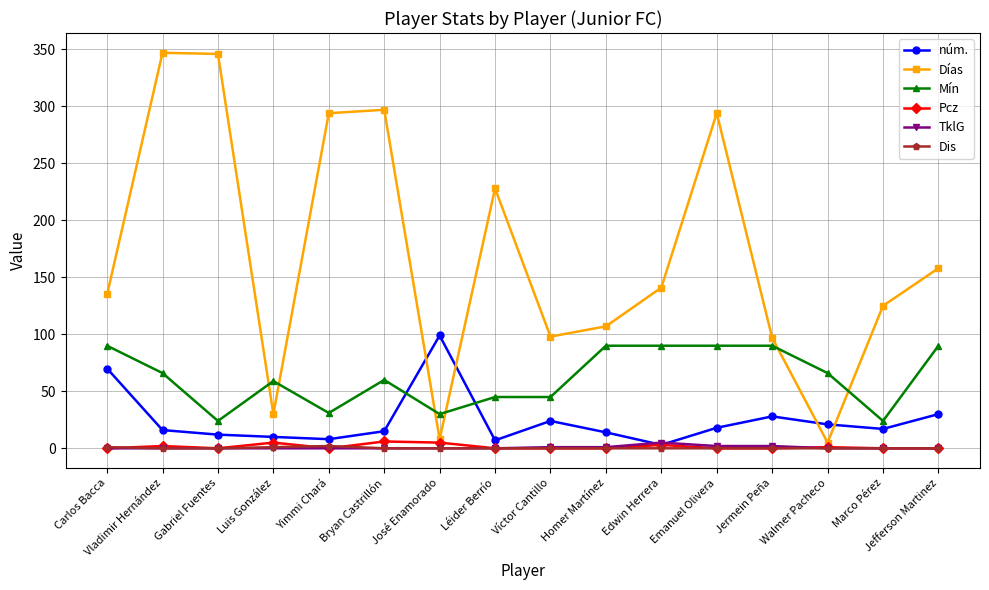

True or false: Mín and Dis intersect in this chart.

False